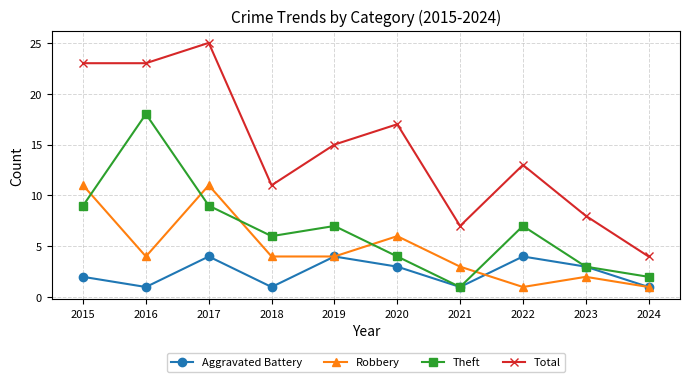

At which category does Robbery reach its first local valley?

2016